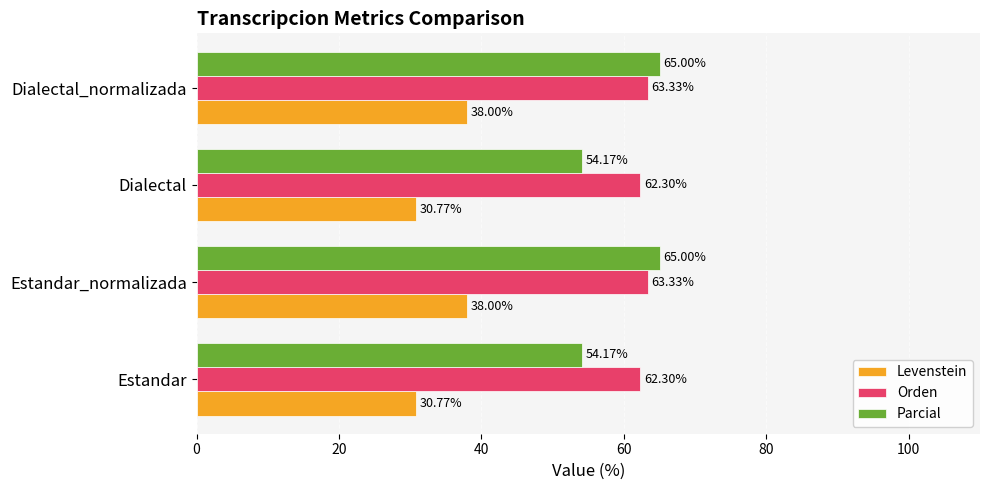

At how many categories does at least one series exceed 64?

2